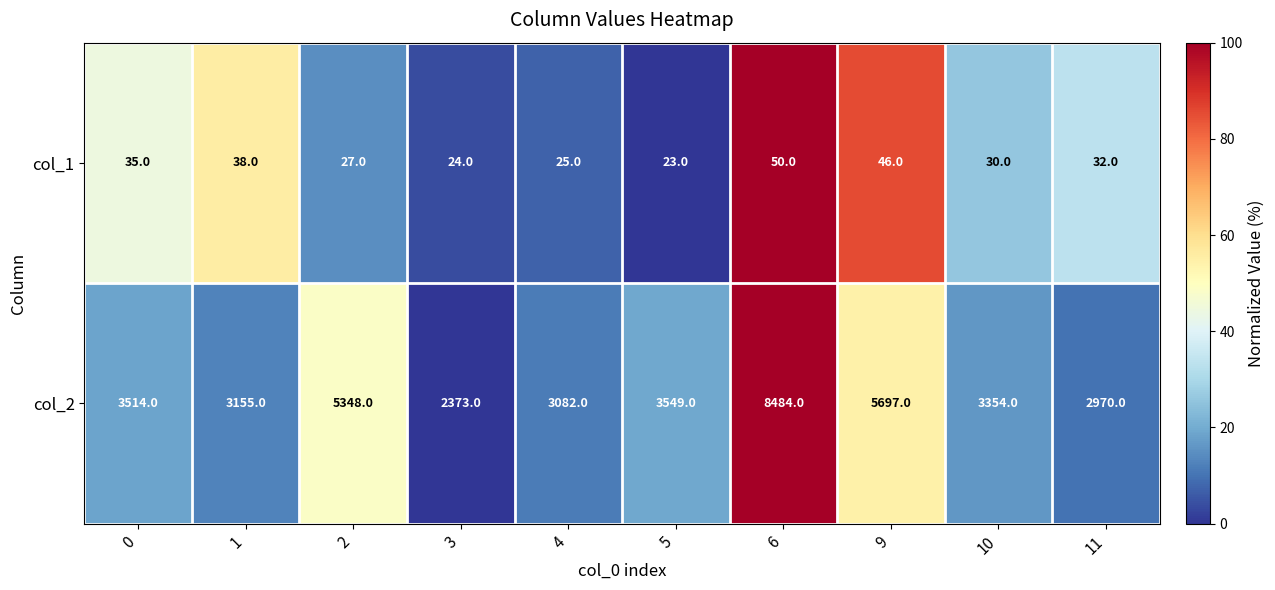

Reading left to right, transcribe all the data shown in this chart.

col_1: 0=35	1=38	2=27	3=24	4=25	5=23	6=50	9=46	10=30	11=32
col_2: 0=3514	1=3155	2=5348	3=2373	4=3082	5=3549	6=8484	9=5697	10=3354	11=2970